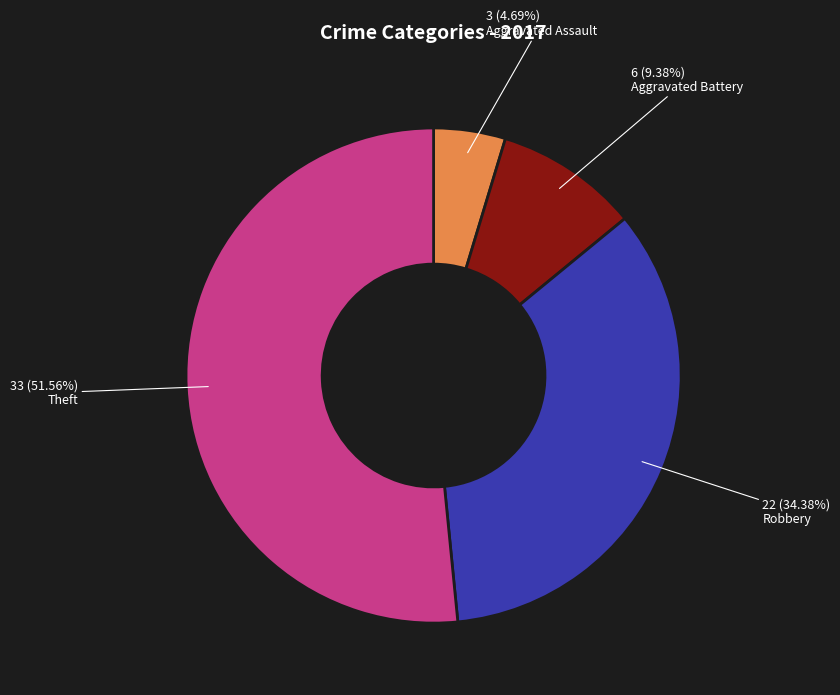

Does Aggravated Battery account for over 50% of the chart?

No